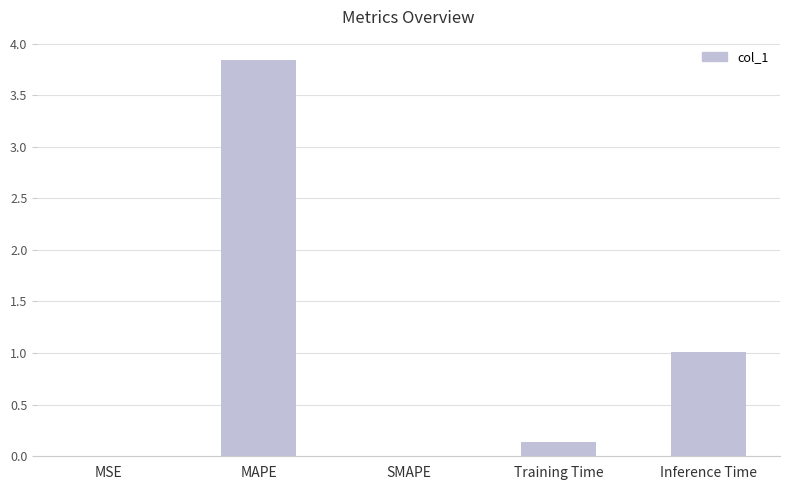

The chart shows a value of 1.0 at Inference Time. True or false?

True